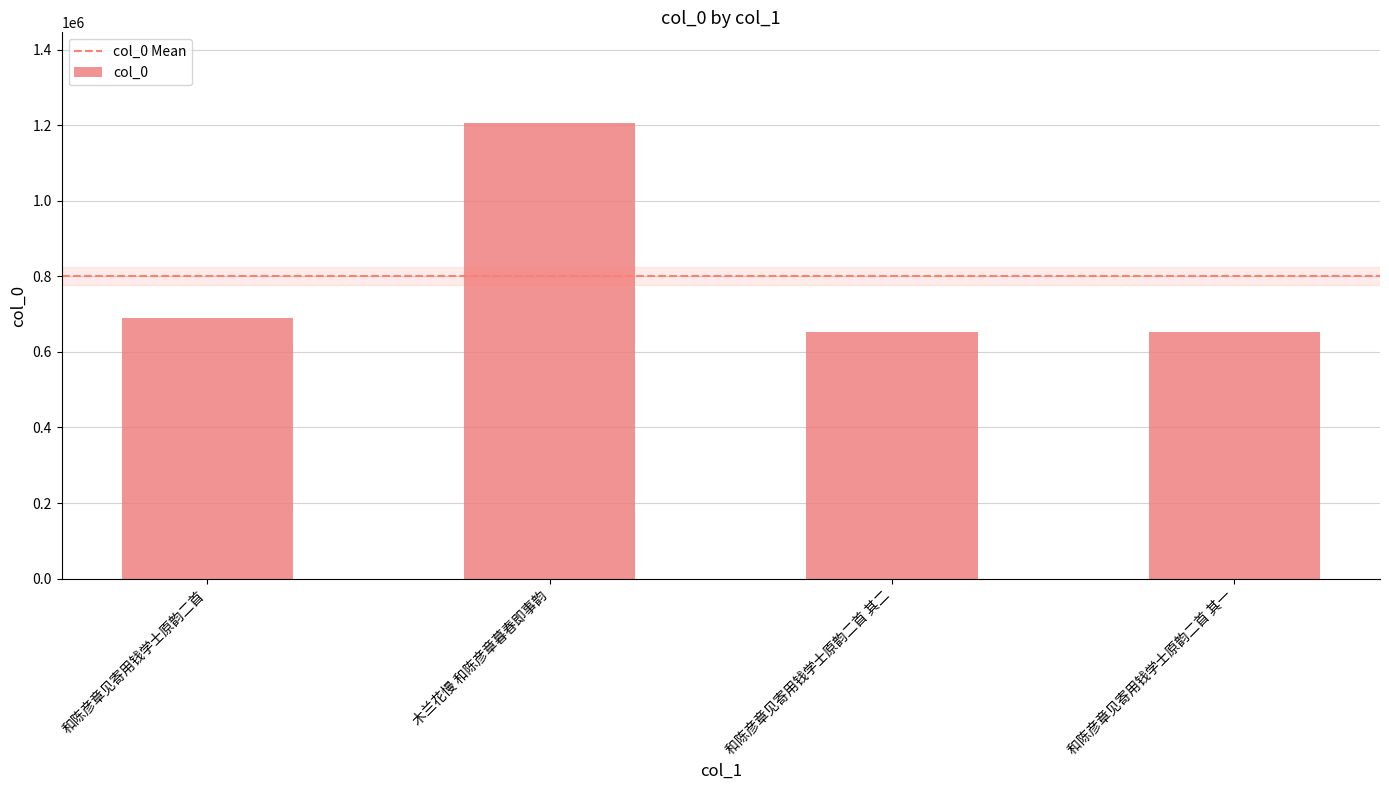

Where is the data nearest to the value 929230?

和陈彦章见寄用钱学士原韵二首